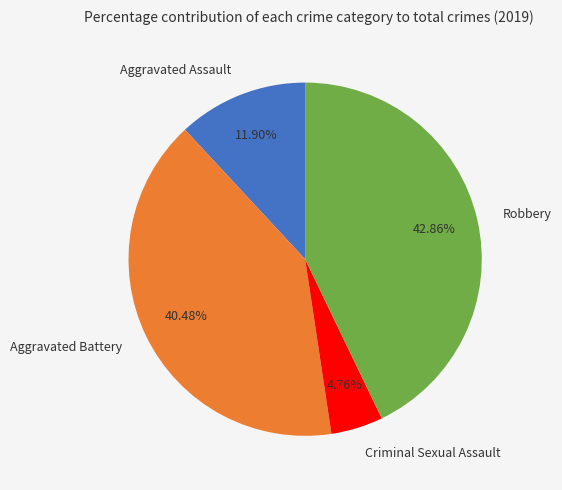

Count the number of slices in the pie.

4